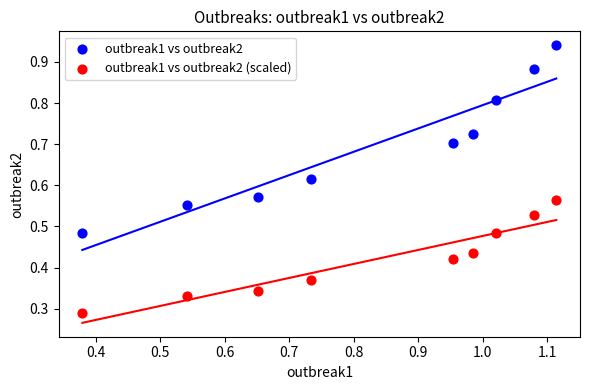

Which series has the largest Y range (max minus min)?

outbreak1 vs outbreak2